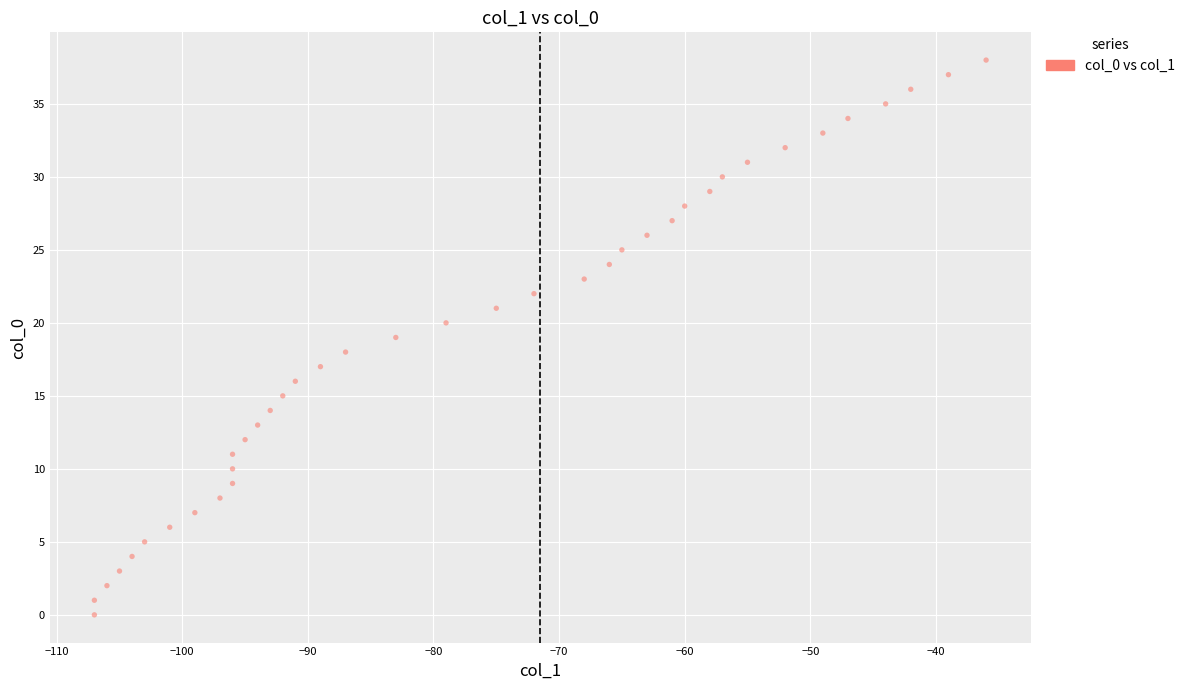

What is the range of Y values (max minus min)?

38